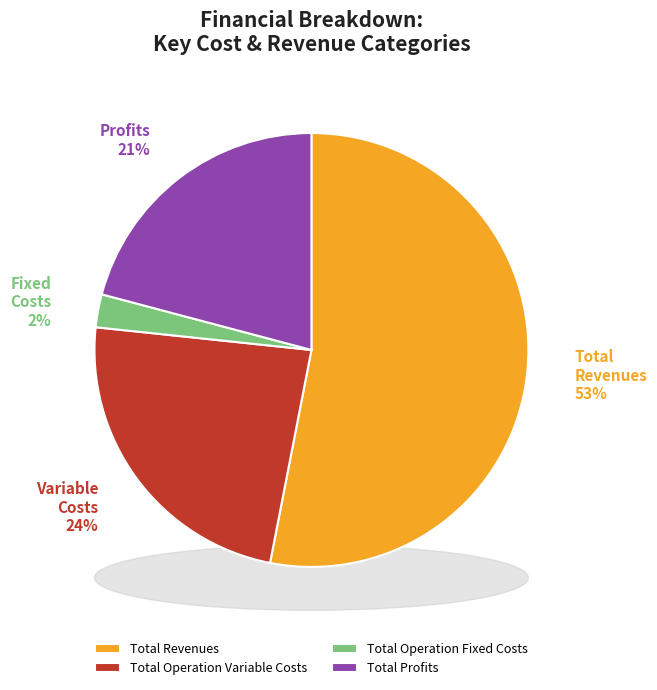

Which category accounts for the majority?

Total Revenues